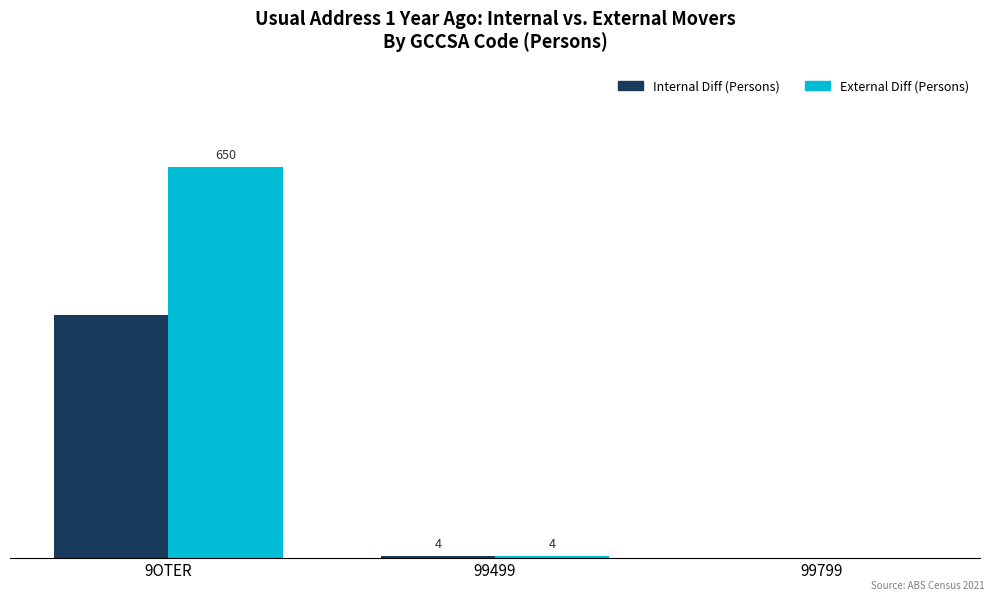

At which label does Internal Diff (Persons) reach its peak?

9OTER